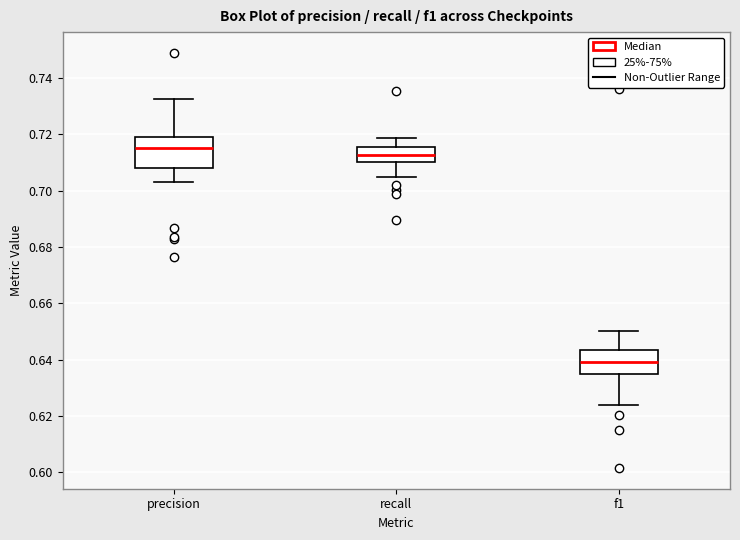

Reading left to right, transcribe this box plot: for each box, give where its median line is, the range the box spans, and where its two whiskers end, as read against the y-axis. The values are not printed on the chart, so give them approximately, as read against the axis.

precision: median 0.716, box 0.708 to 0.720, whiskers 0.702 to 0.732
recall: median 0.712, box 0.710 to 0.716, whiskers 0.704 to 0.718
f1: median 0.640, box 0.634 to 0.644, whiskers 0.624 to 0.650